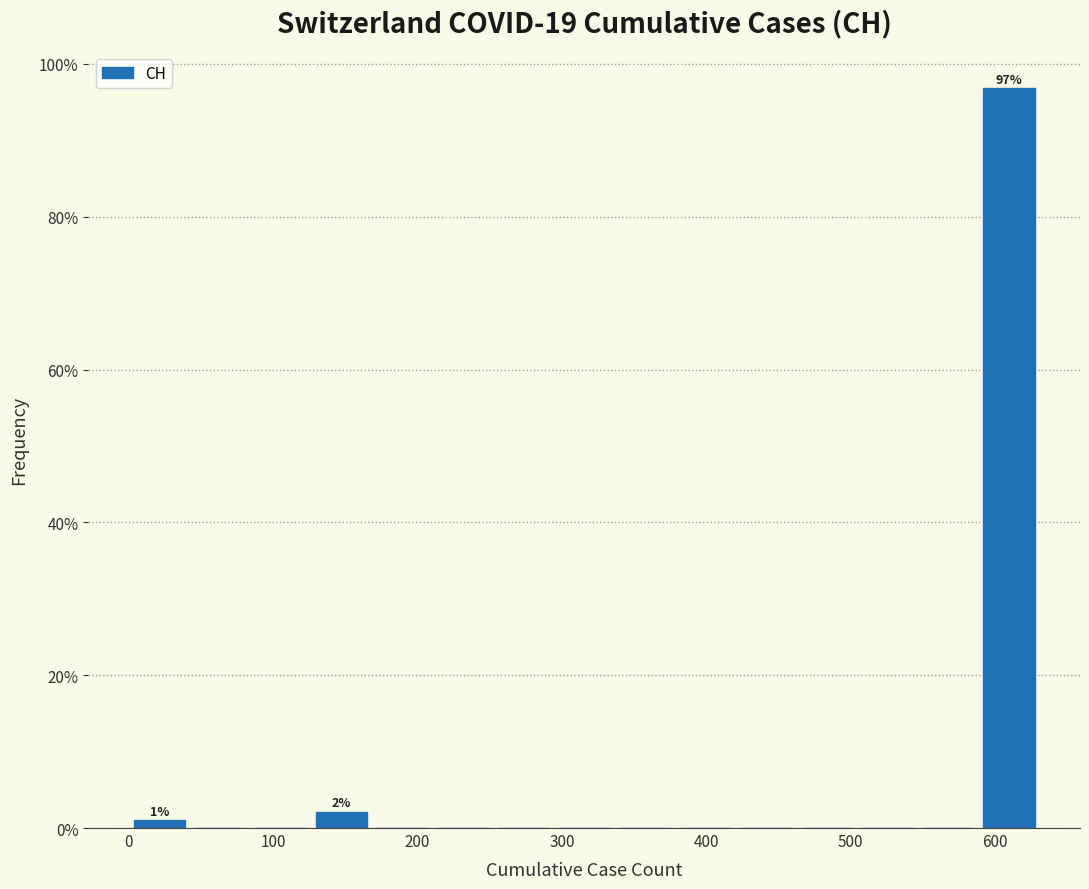

Over which range of the x-axis is the bar tallest?

590 to 630